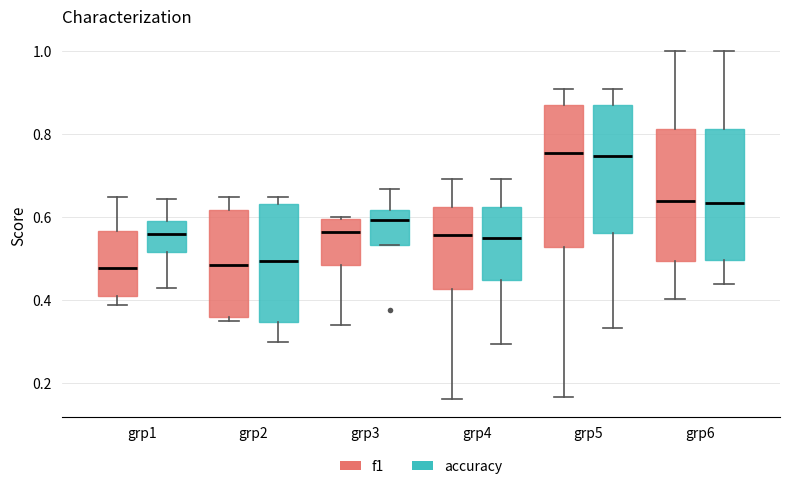

Reading left to right, transcribe this box plot: for each box, give where its median line is, the range the box spans, and where its two whiskers end, as read against the y-axis. The values are not printed on the chart, so give them approximately, as read against the axis.

grp1 (f1): median 0.48, box 0.40 to 0.56, whiskers 0.38 to 0.64
grp1 (accuracy): median 0.56, box 0.52 to 0.58, whiskers 0.42 to 0.64
grp2 (f1): median 0.48, box 0.36 to 0.62, whiskers 0.34 to 0.64
grp2 (accuracy): median 0.50, box 0.34 to 0.64, whiskers 0.30 to 0.64 (just above the box's upper edge)
grp3 (f1): median 0.56, box 0.48 to 0.60, whiskers 0.34 to 0.60
grp3 (accuracy): median 0.60, box 0.54 to 0.62, whiskers 0.54 to 0.66
grp4 (f1): median 0.56, box 0.42 to 0.62, whiskers 0.16 to 0.70
grp4 (accuracy): median 0.56, box 0.44 to 0.62, whiskers 0.30 to 0.70
grp5 (f1): median 0.76, box 0.52 to 0.86, whiskers 0.16 to 0.90
grp5 (accuracy): median 0.74, box 0.56 to 0.88, whiskers 0.34 to 0.90
grp6 (f1): median 0.64, box 0.50 to 0.82, whiskers 0.40 to 1.00
grp6 (accuracy): median 0.64, box 0.50 to 0.82, whiskers 0.44 to 1.00